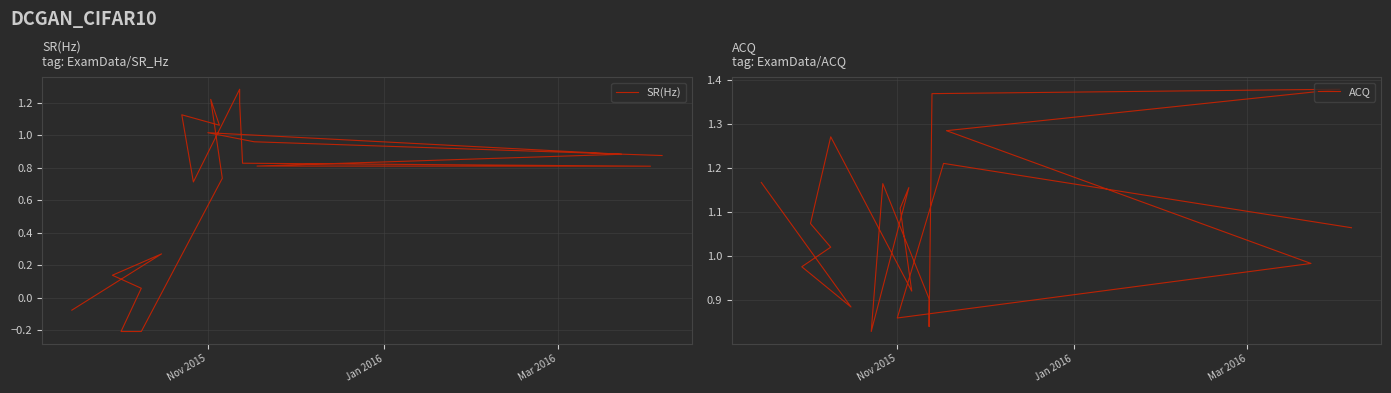

List the series in order of their peak value, highest first.

ACQ, SR(Hz)